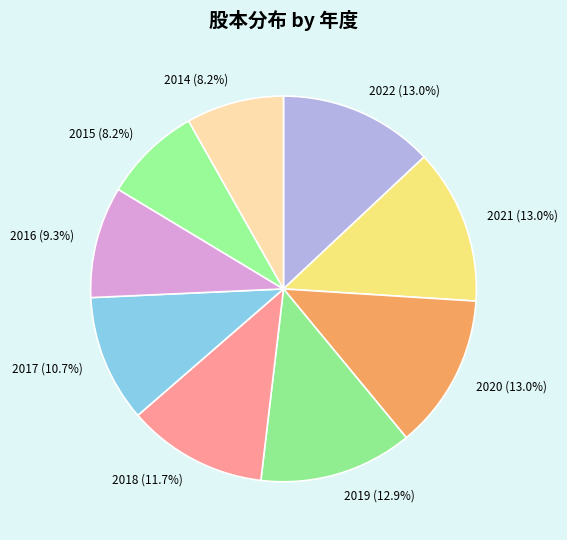

Does any single category account for the majority?

No